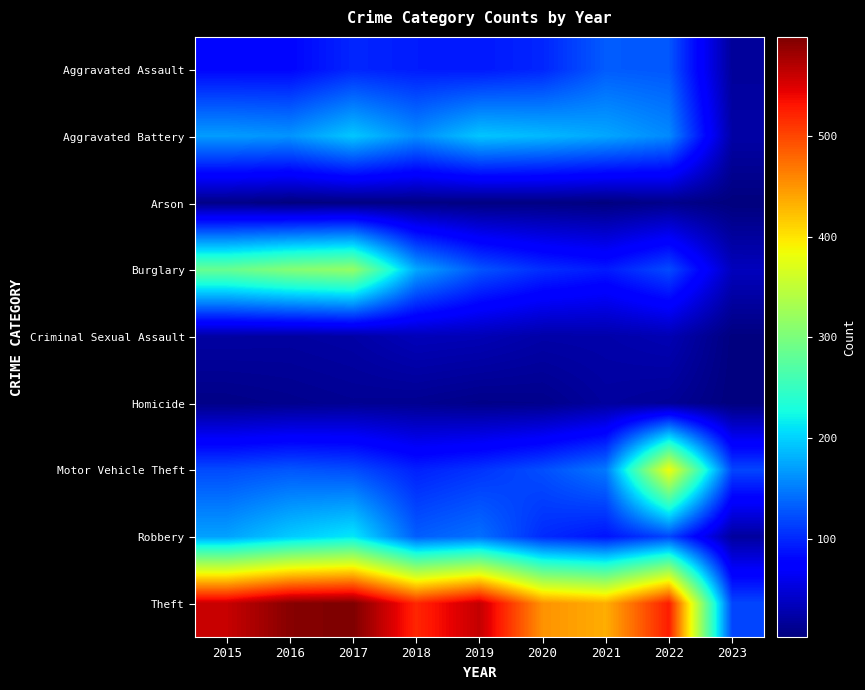

Reading left to right, list all the values displayed in this chart.

Aggravated Assault: 2015=79	2016=79	2017=99	2018=93	2019=91	2020=99	2021=131	2022=128	2023=17
Aggravated Battery: 2015=169	2016=164	2017=194	2018=160	2019=193	2020=186	2021=175	2022=158	2023=23
Arson: 2015=8	2016=3	2017=4	2018=6	2019=4	2020=5	2021=3	2022=9	2023=2
Burglary: 2015=286	2016=307	2017=318	2018=176	2019=127	2020=104	2021=92	2022=121	2023=35
Criminal Sexual Assault: 2015=21	2016=20	2017=23	2018=33	2019=31	2020=24	2021=25	2022=30	2023=3
Homicide: 2015=7	2016=10	2017=13	2018=12	2019=8	2020=9	2021=19	2022=15	2023=2
Motor Vehicle Theft: 2015=121	2016=128	2017=122	2018=96	2019=107	2020=123	2021=148	2022=384	2023=118
Robbery: 2015=172	2016=196	2017=213	2018=132	2019=143	2020=102	2021=88	2022=118	2023=19
Theft: 2015=561	2016=594	2017=599	2018=521	2019=563	2020=452	2021=435	2022=527	2023=118